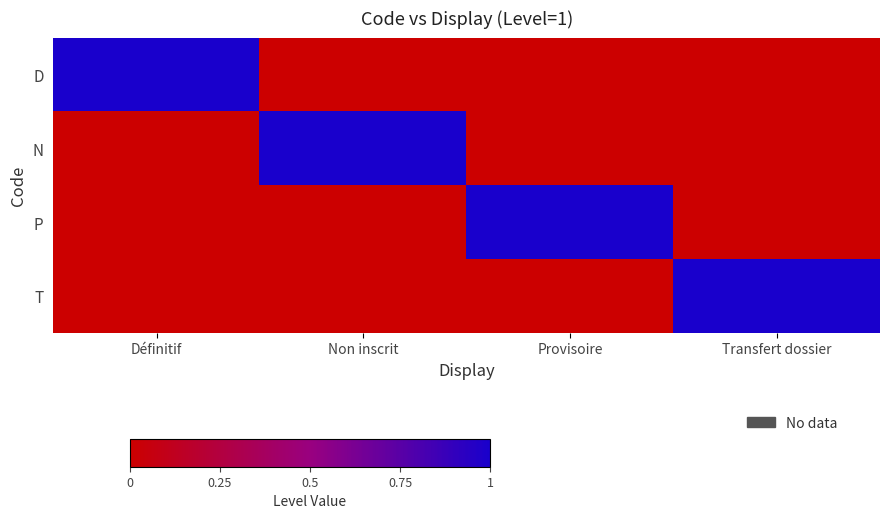

At how many categories does at least one series exceed 0?

4